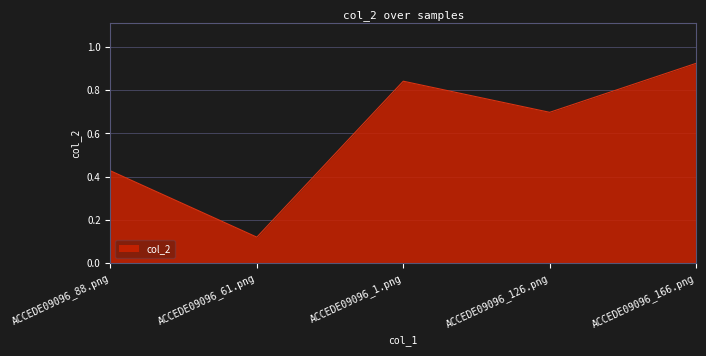

Which has a higher value, ACCEDE09096_126.png or ACCEDE09096_166.png?

ACCEDE09096_166.png